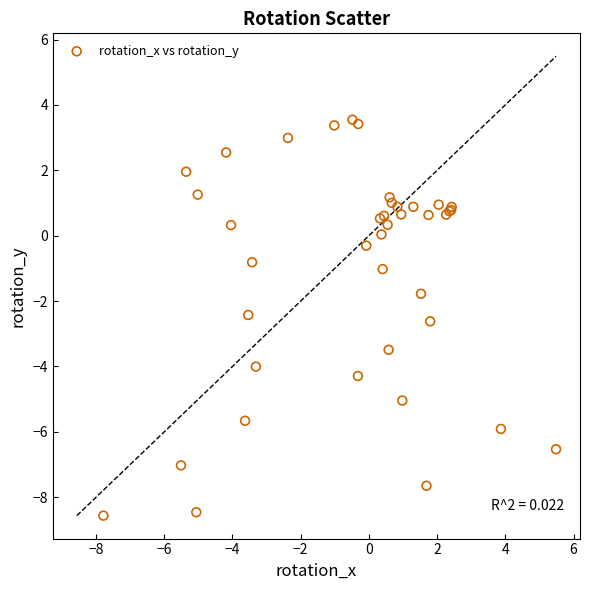

What Y value in the scatter plot is closest to -2?

-1.8